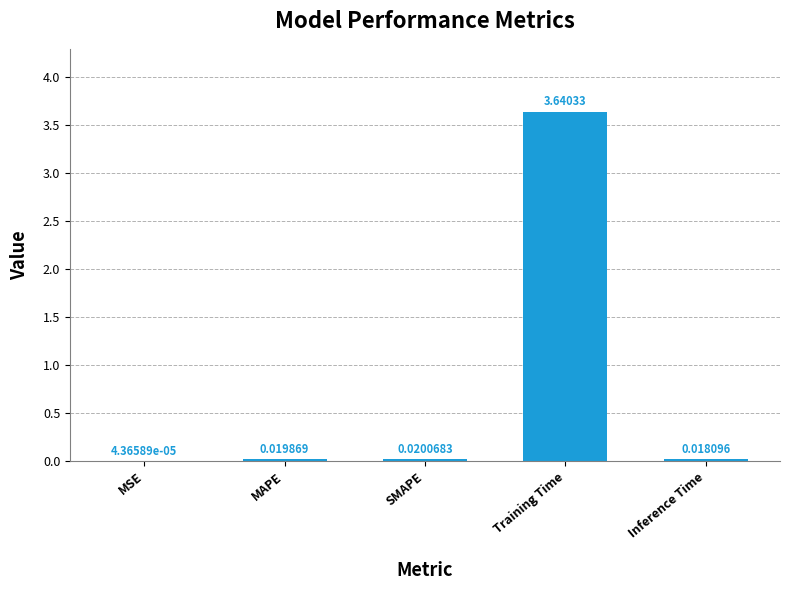

Where is the data nearest to the value 1?

SMAPE